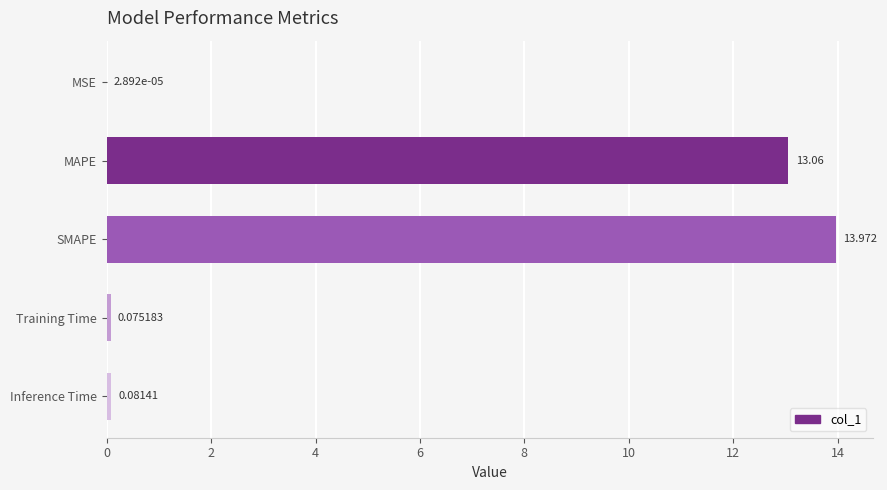

At which label is the value closest to 6?

Inference Time